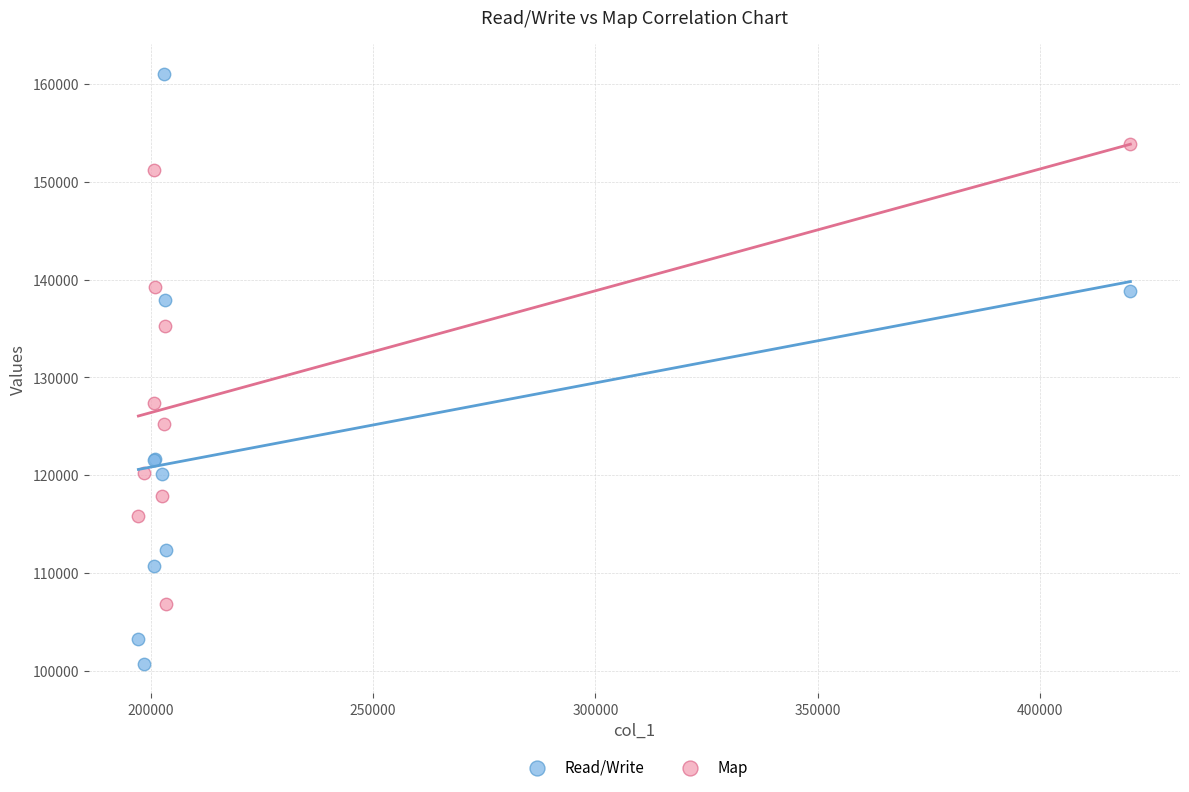

Which series has the largest Y range (max minus min)?

Read/Write